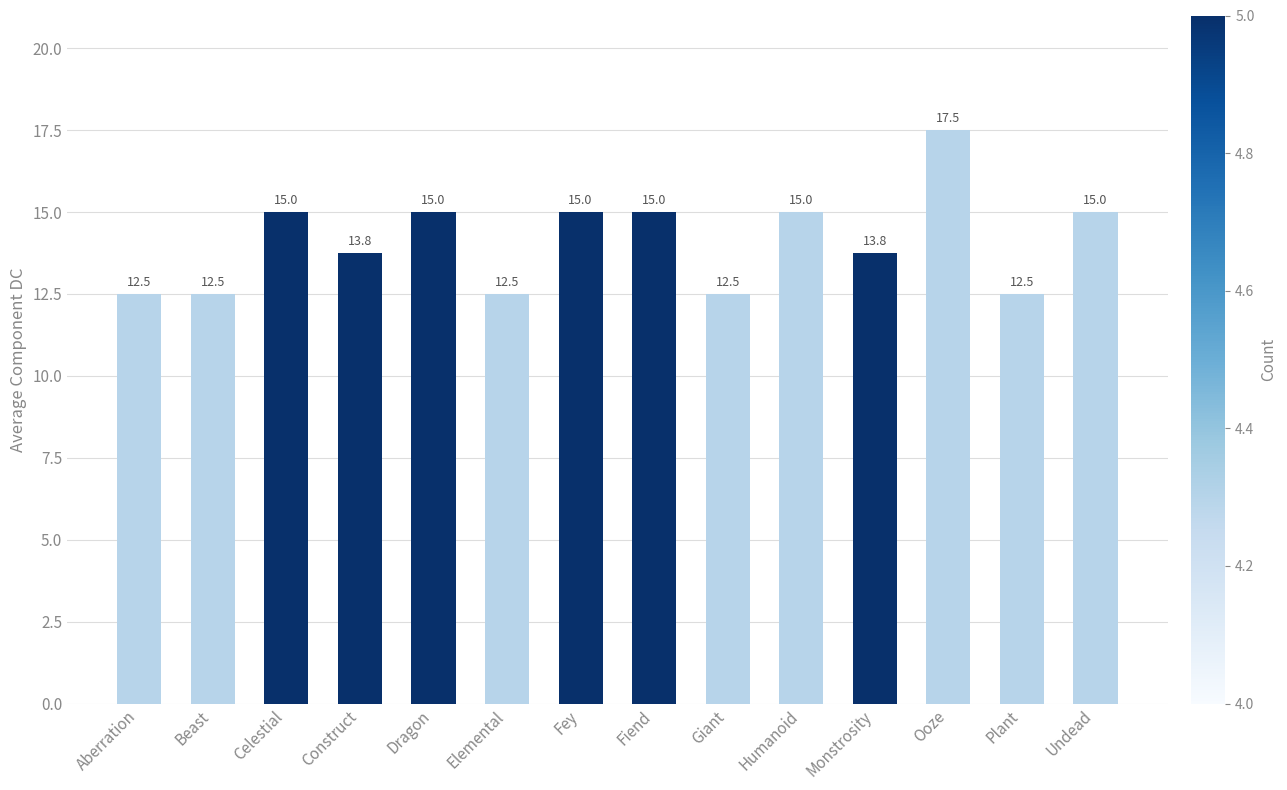

Reading left to right, list all the values displayed in this chart.

12.5	12.5	15.0	13.8	15.0	12.5	15.0	15.0	12.5	15.0	13.8	17.5	12.5	15.0